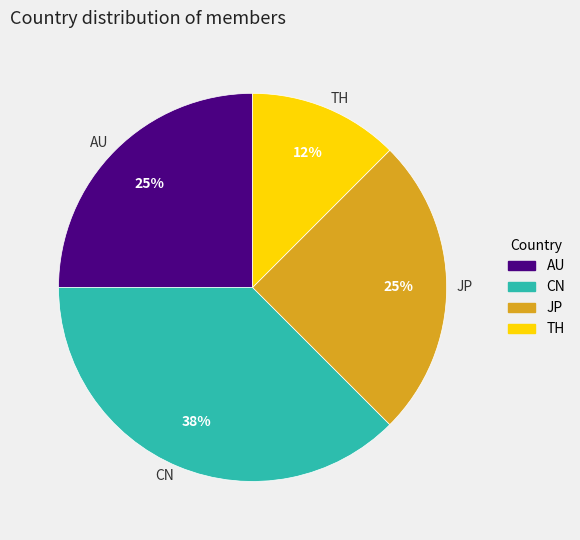

How many segments does this pie chart have?

4